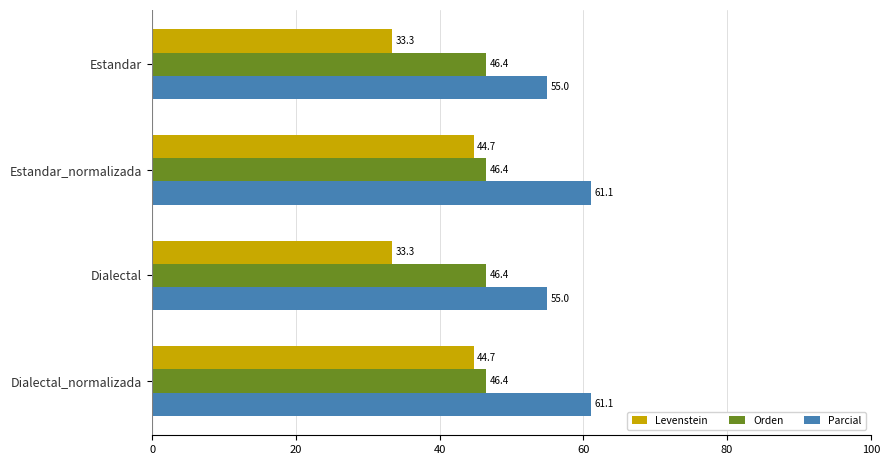

At how many categories does at least one series exceed 38?

4